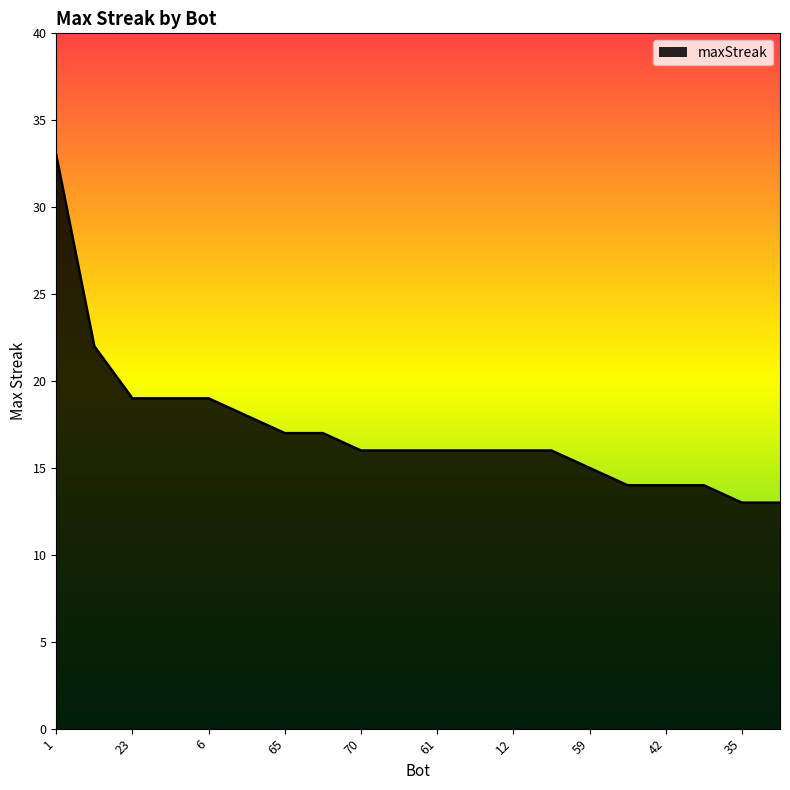

What is the greatest value displayed?

33